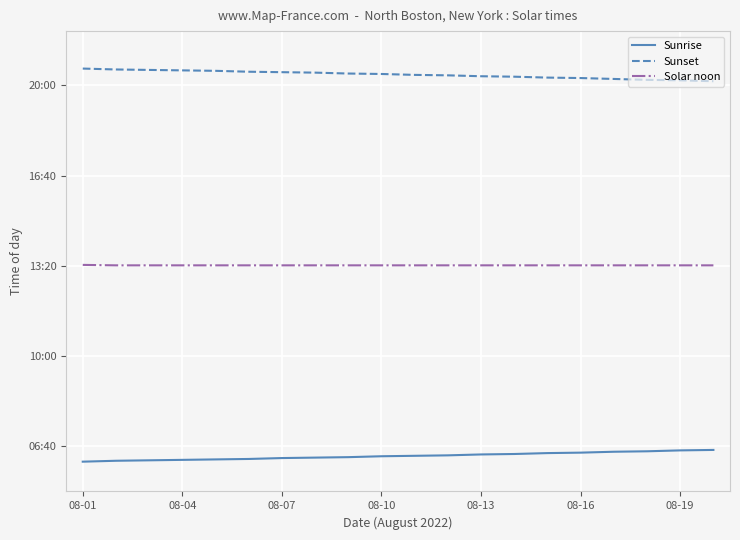

Does the chart display data point markers on the line(s)?

No